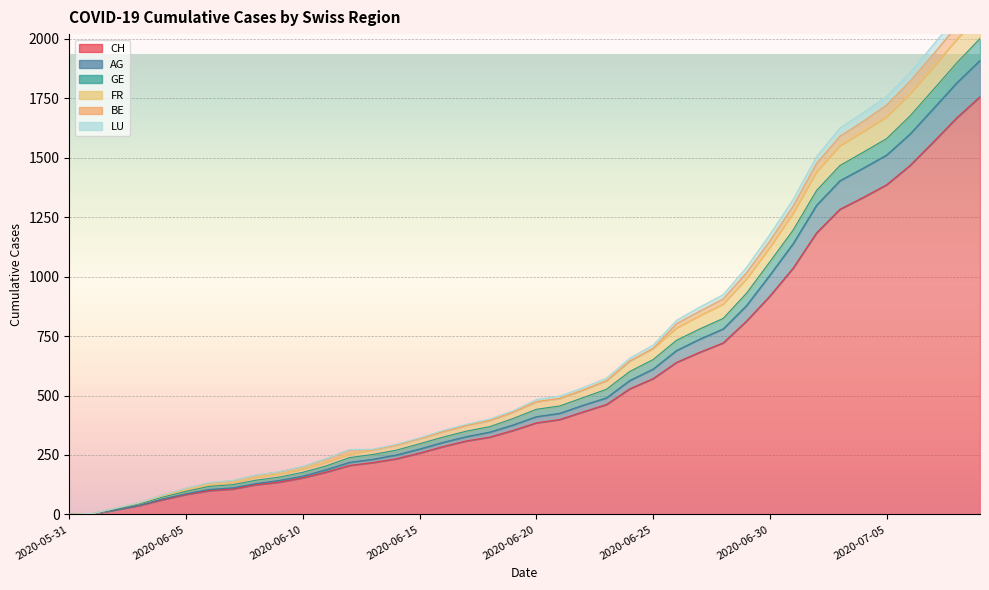

True or false: LU has more than 2 points higher than both neighbors.

False